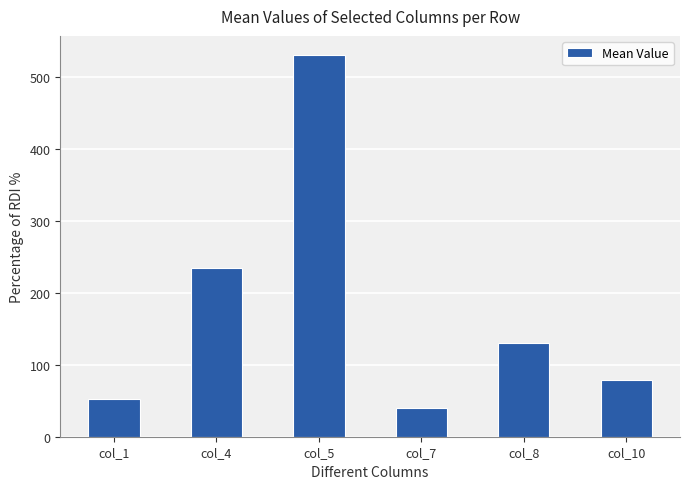

Which has a higher value, col_4 or col_1?

col_4